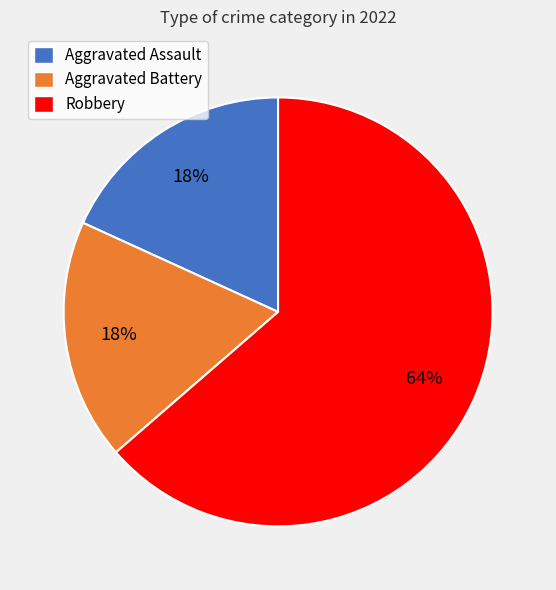

To the nearest percent, what is the average slice percentage?

33%